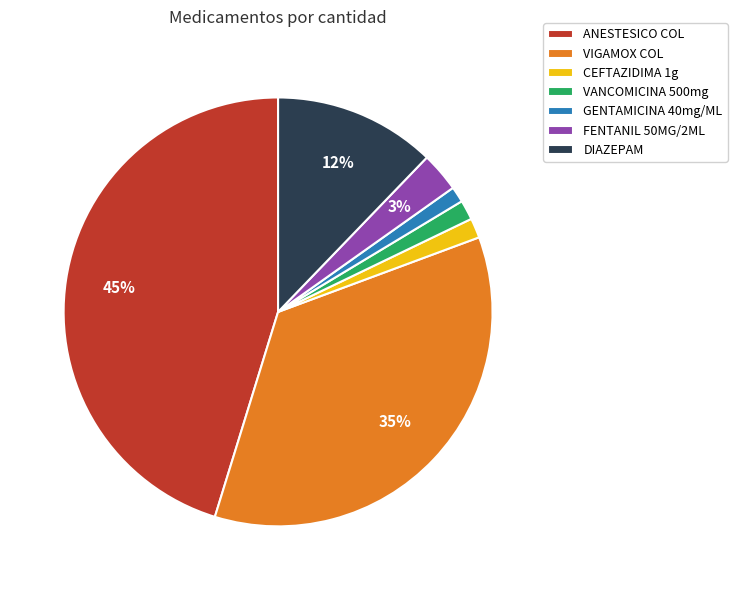

Which has a higher value, ANESTESICO COL or CEFTAZIDIMA 1g?

ANESTESICO COL